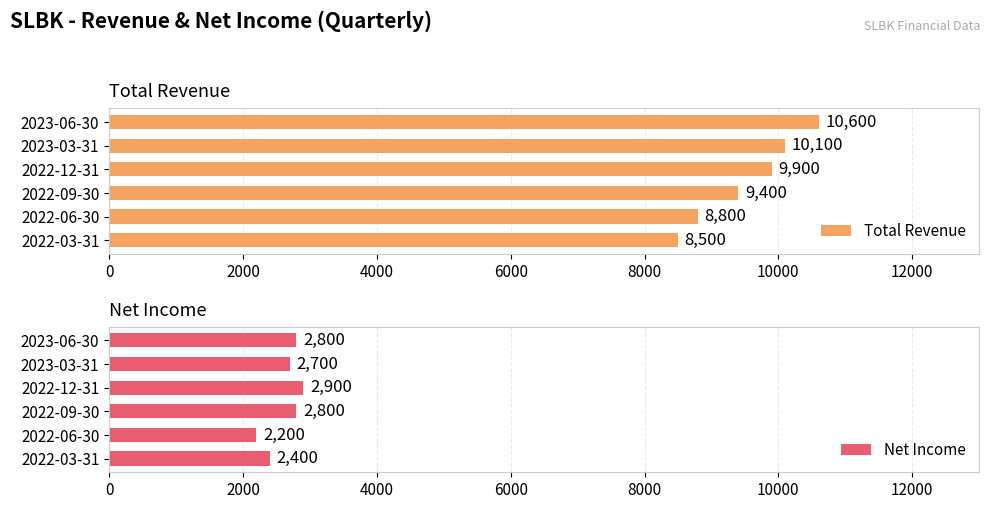

What is the difference between the maximum and minimum values in the Net Income series?

700